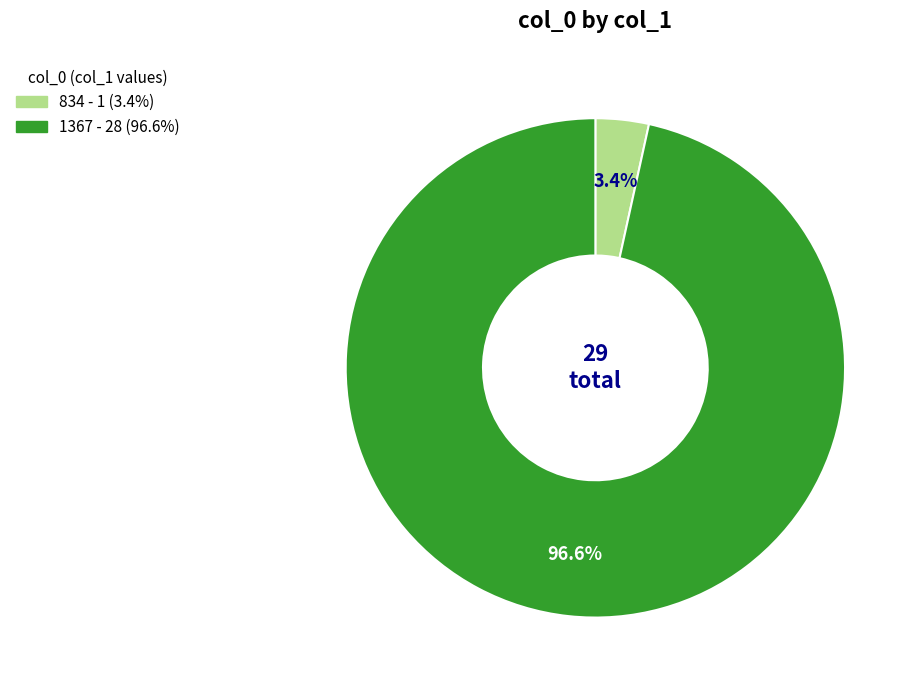

True or false: 834 accounts for 3% of the total.

True